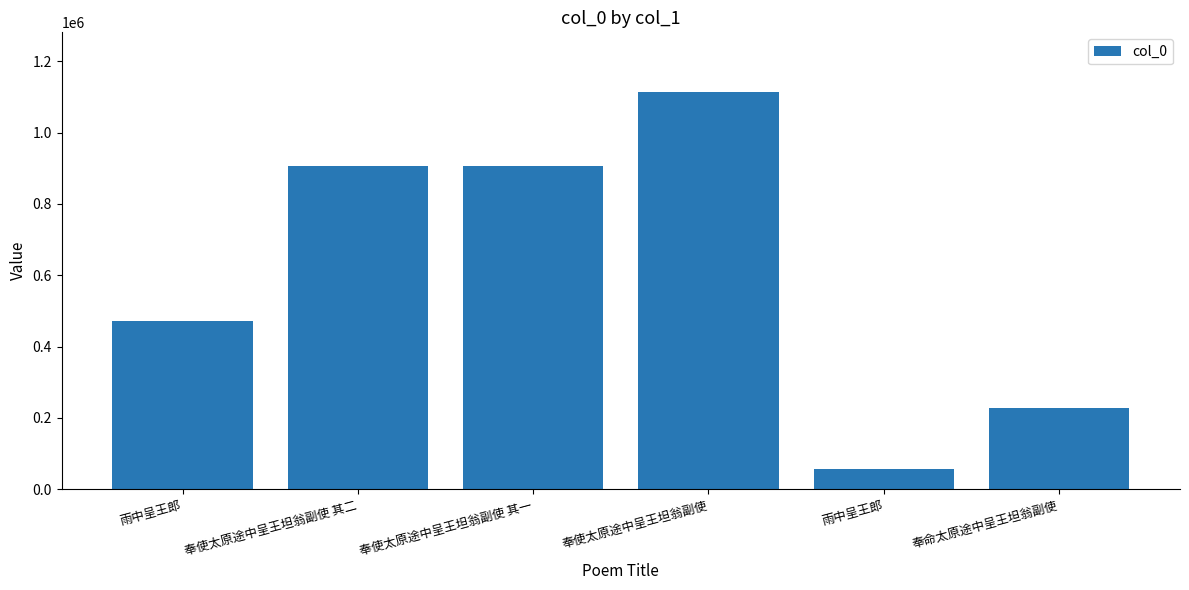

Does the chart contain any negative values?

No